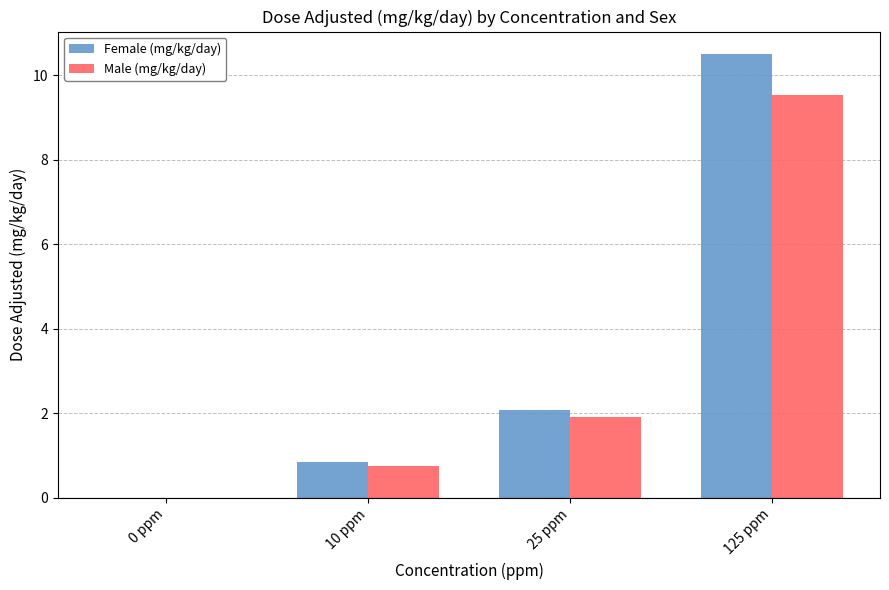

Between 0 ppm and 10 ppm, which series saw the biggest shift?

Female (mg/kg/day)